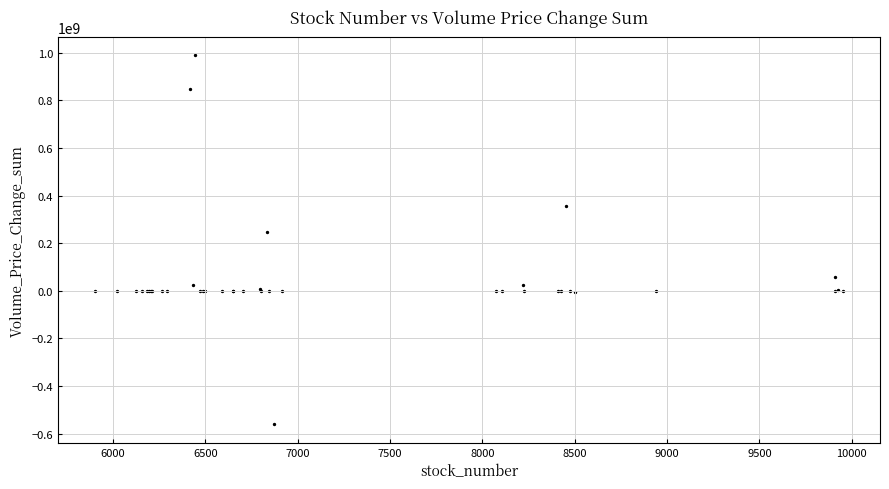

What Y value in the scatter plot is closest to 214186886?

247764143